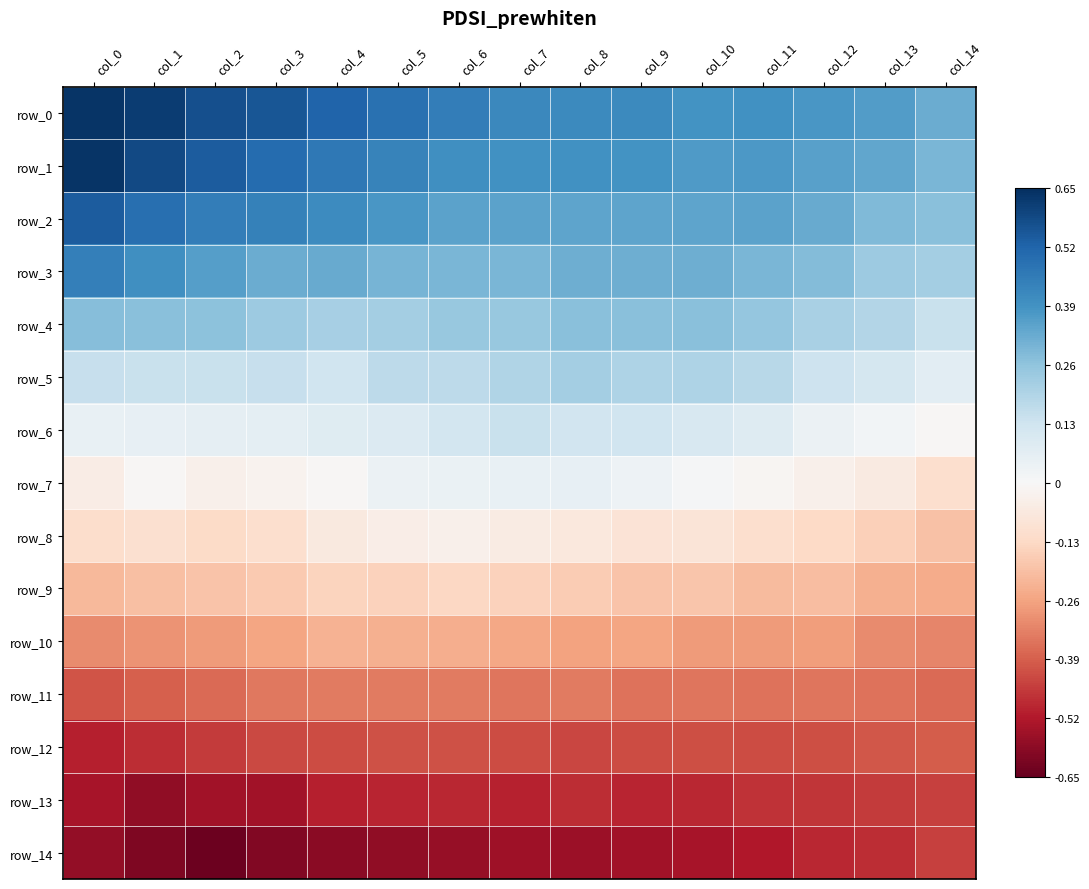

What is the total value across all series at col_11?

-4.3